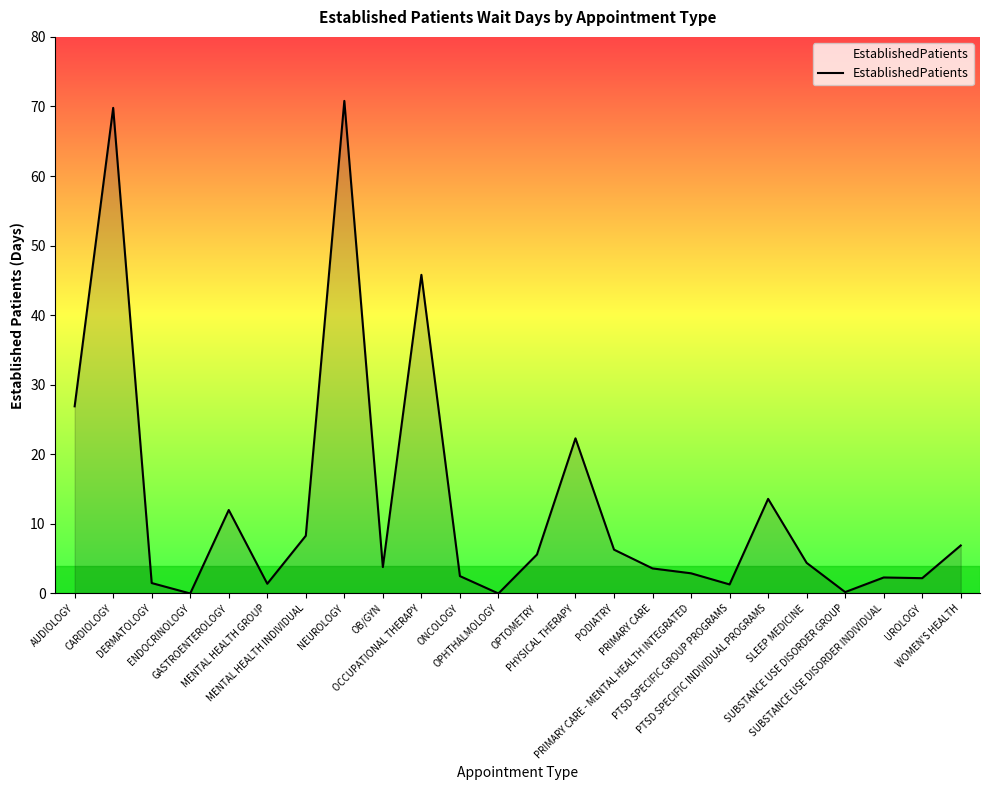

What is the maximum value shown in the chart?

70.8